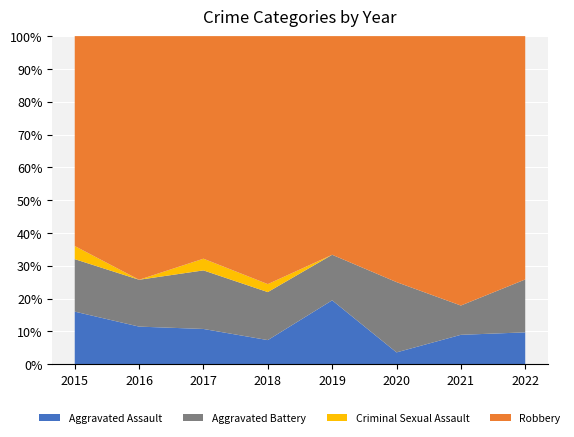

Reading left to right, what are all the values shown in this chart?

Aggravated Assault: 4	4	3	3	7	1	5	3
Aggravated Battery: 4	5	5	6	5	6	5	5
Criminal Sexual Assault: 1	0	1	1	0	0	0	0
Robbery: 16	26	19	31	24	21	46	23